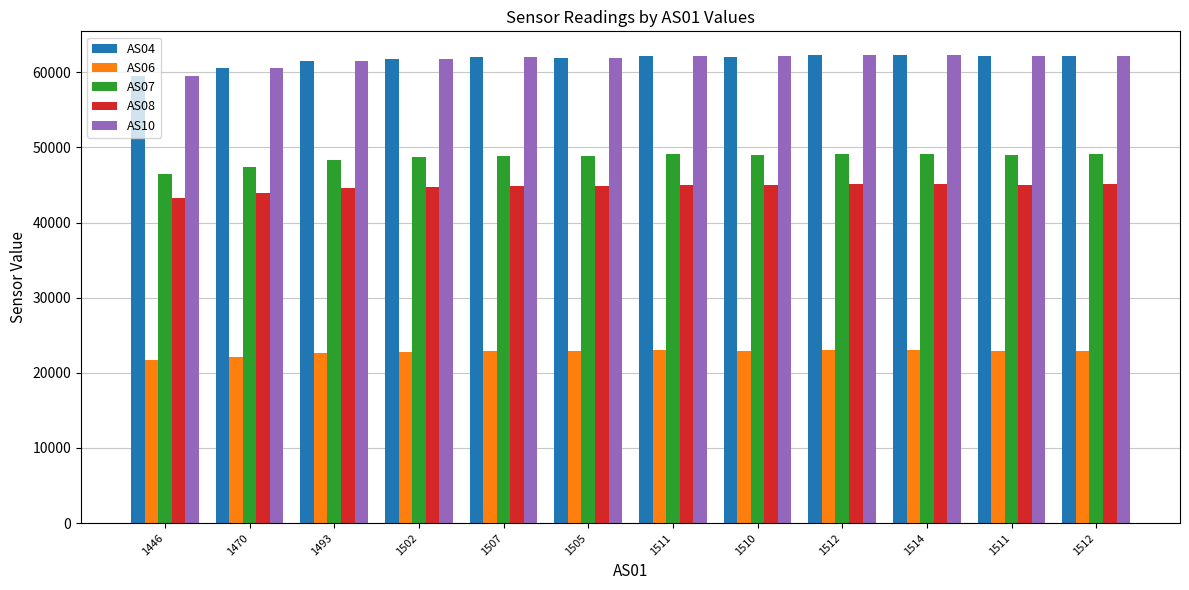

Read the AS07 value at 1446.

46484